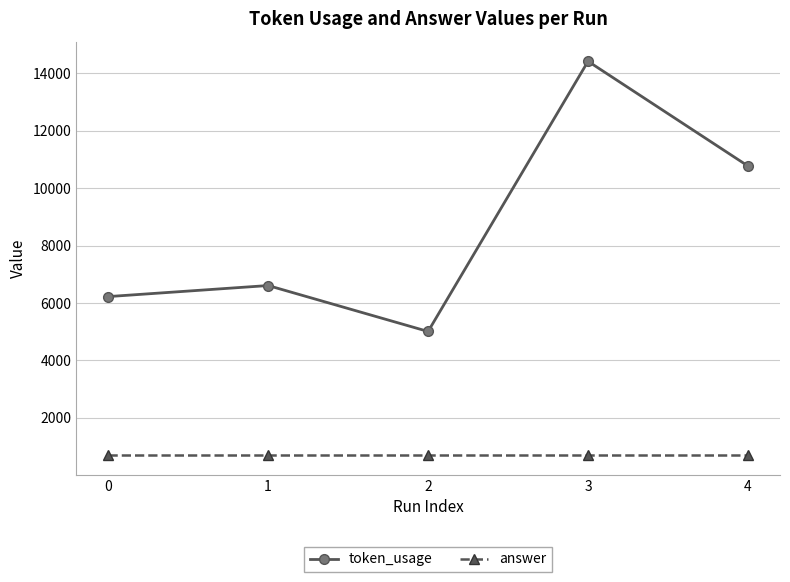

What is the total value across all series at 4?

11471